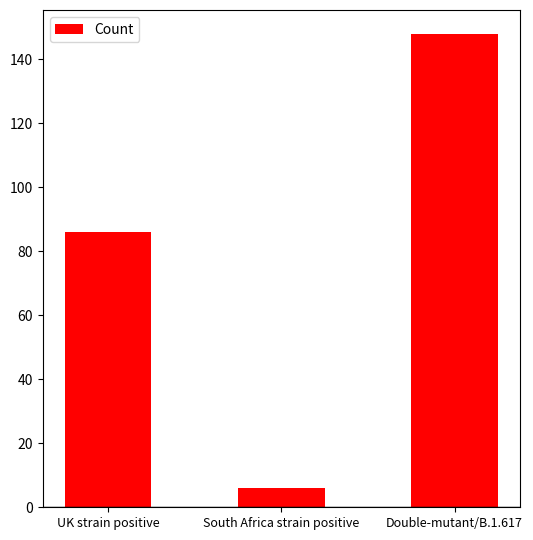

What is the sum of all values?

240